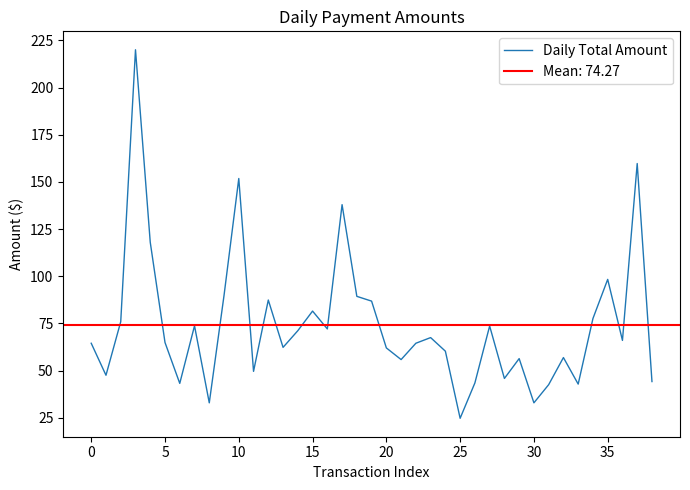

What is the maximum value for Daily Total Amount?

220.0